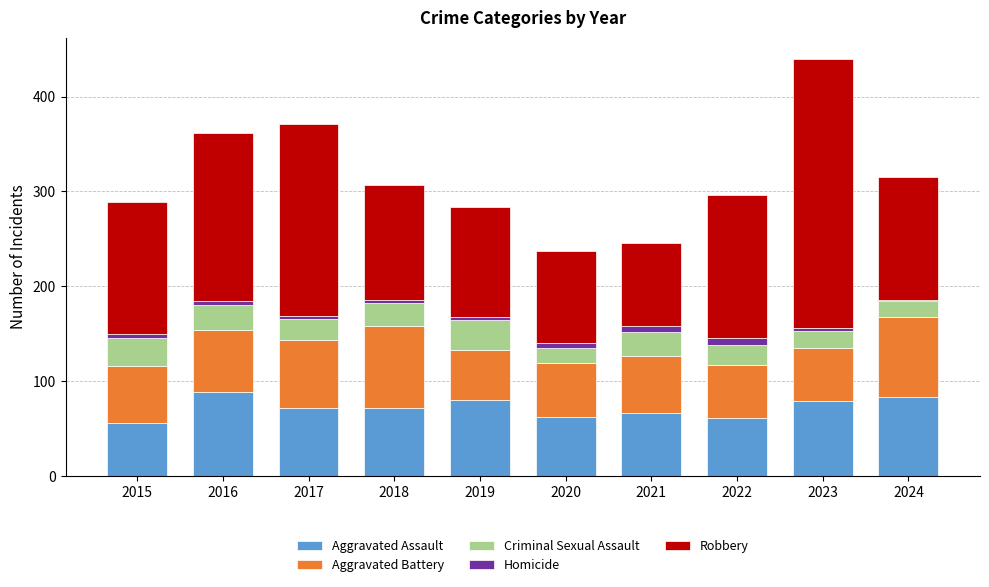

What is the sum of all Aggravated Assault values?

719